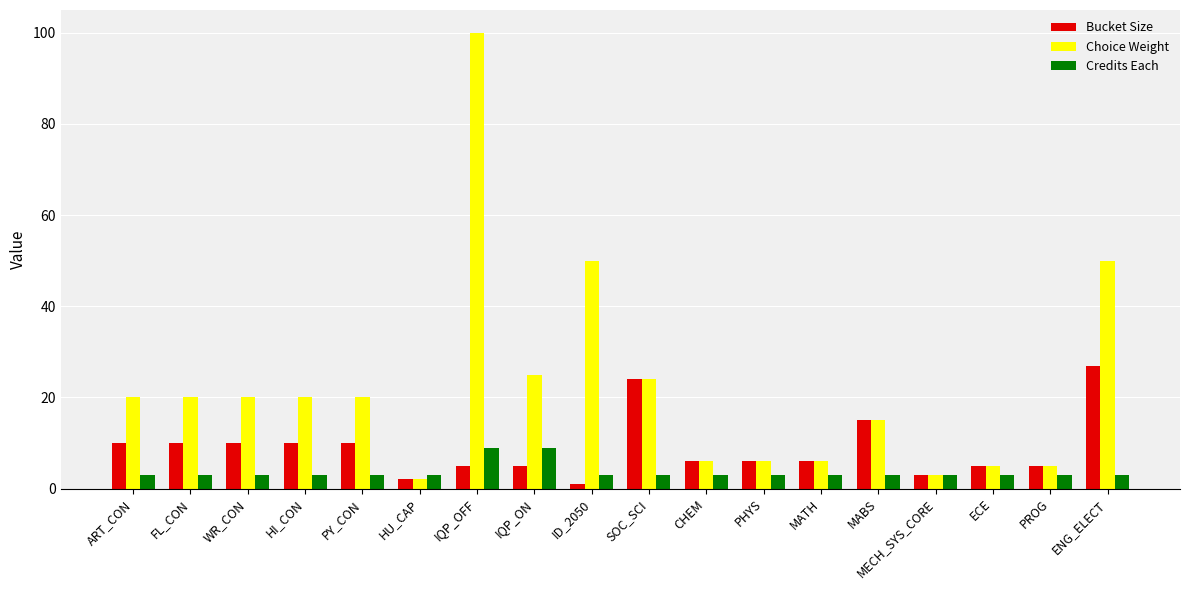

Reading left to right, what are all the values shown in this chart?

Bucket Size: 10	10	10	10	10	2	5	5	1	24	6	6	6	15	3	5	5	27
Choice Weight: 20	20	20	20	20	2	100	25	50	24	6	6	6	15	3	5	5	50
Credits Each: 3	3	3	3	3	3	9	9	3	3	3	3	3	3	3	3	3	3